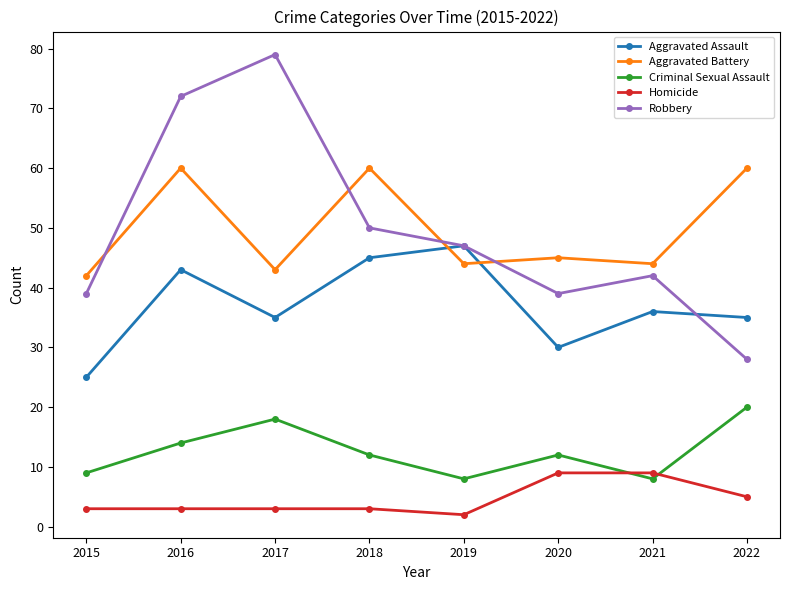

Reading left to right, transcribe all the data shown in this chart.

Aggravated Assault: 2015=25	2016=43	2017=35	2018=45	2019=47	2020=30	2021=36	2022=35
Aggravated Battery: 2015=42	2016=60	2017=43	2018=60	2019=44	2020=45	2021=44	2022=60
Criminal Sexual Assault: 2015=9	2016=14	2017=18	2018=12	2019=8	2020=12	2021=8	2022=20
Homicide: 2015=3	2016=3	2017=3	2018=3	2019=2	2020=9	2021=9	2022=5
Robbery: 2015=39	2016=72	2017=79	2018=50	2019=47	2020=39	2021=42	2022=28